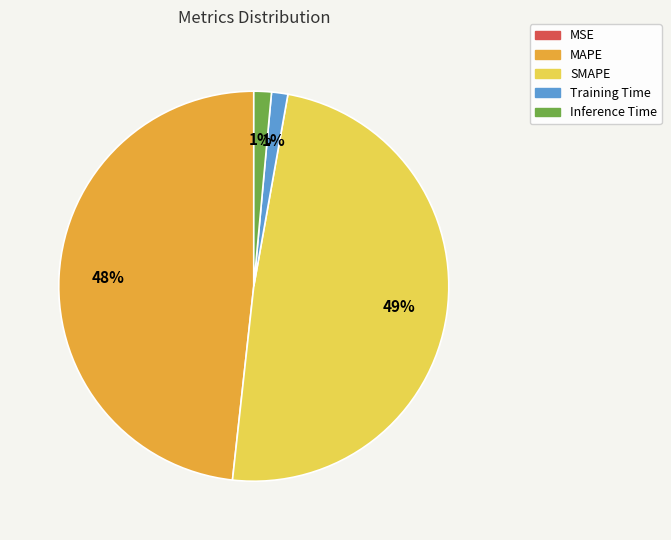

What percentage is the MAPE slice, to the nearest percent?

48%